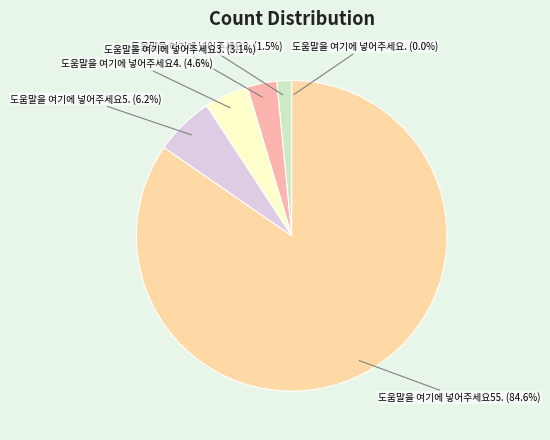

Which category has the biggest portion of the pie?

도움말을 여기에 넣어주세요55.